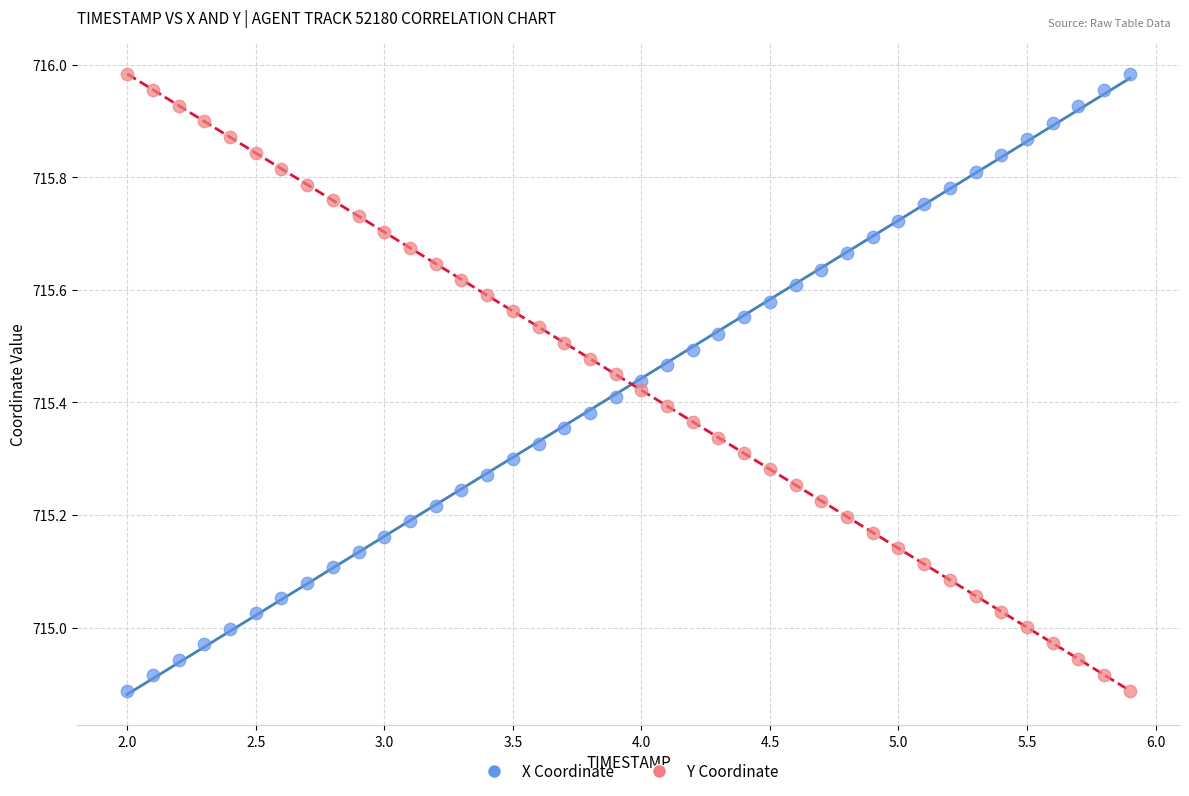

Across all data points, what is the range of Y values (max minus min)?

1.1